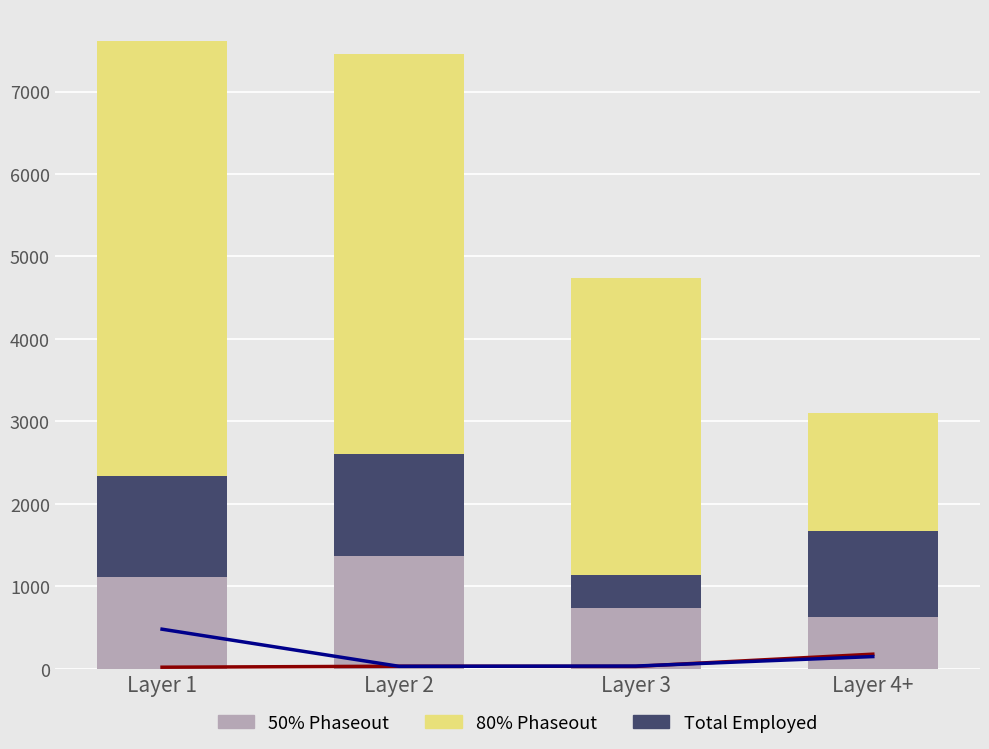

What is the label of the 1st bar from the right?

Layer 4+